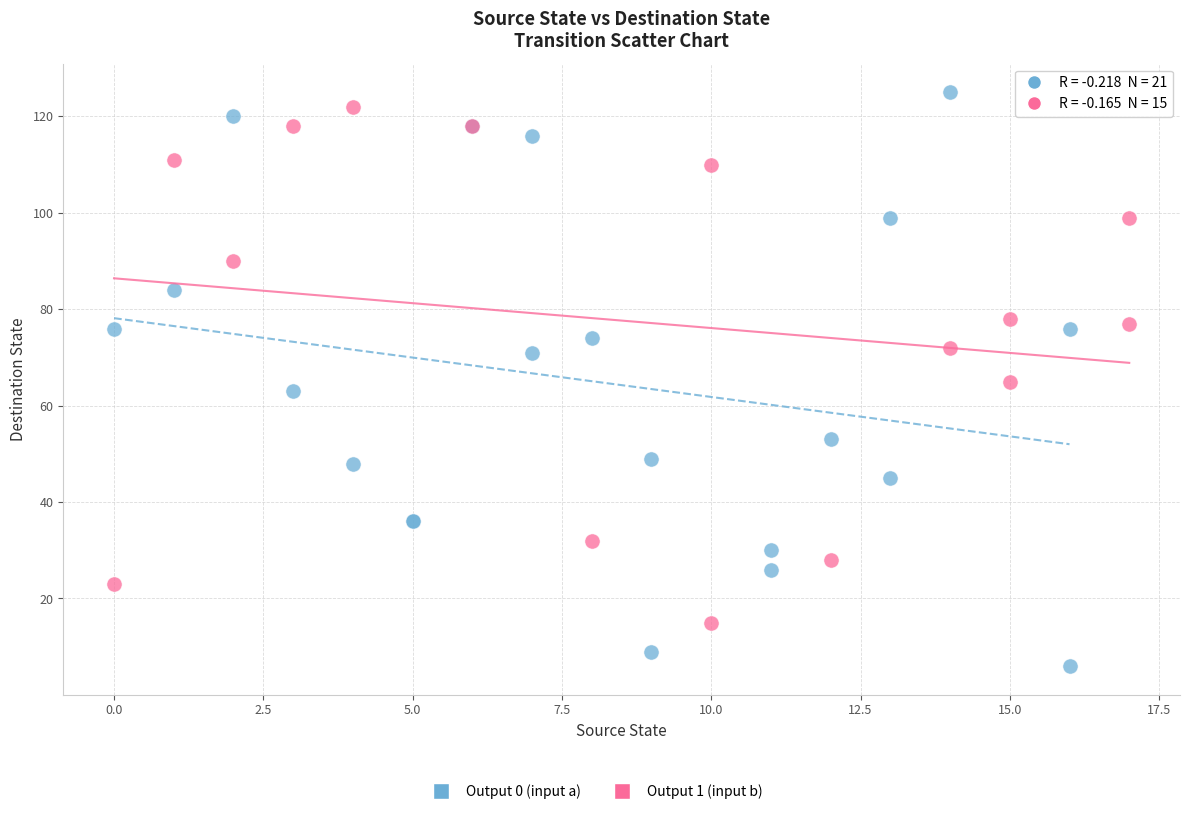

Which series has the largest Y range (max minus min)?

Output 0 (input a)